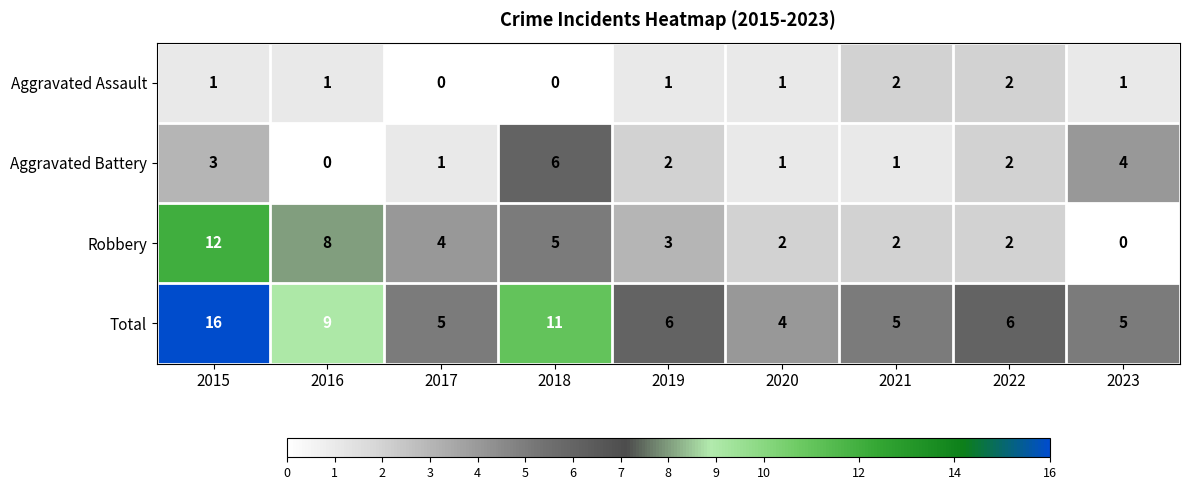

At which label does Total reach its minimum?

2020